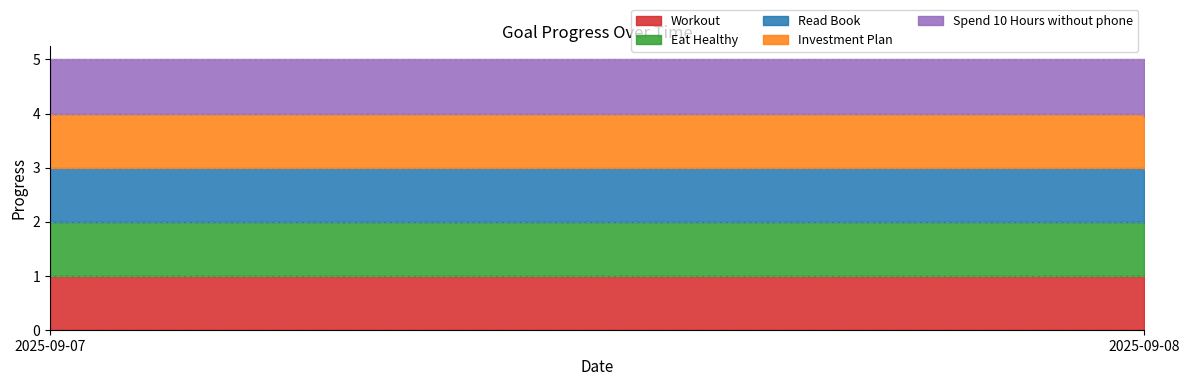

True or false: Eat Healthy has a value of 0.5 at 2025-09-08.

False